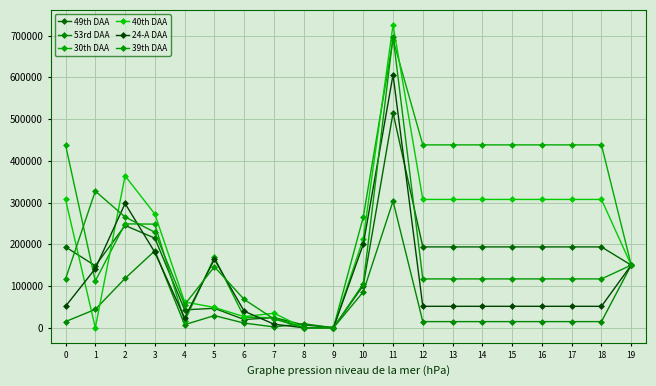

What is the total value across all series at 16?

1122288.0